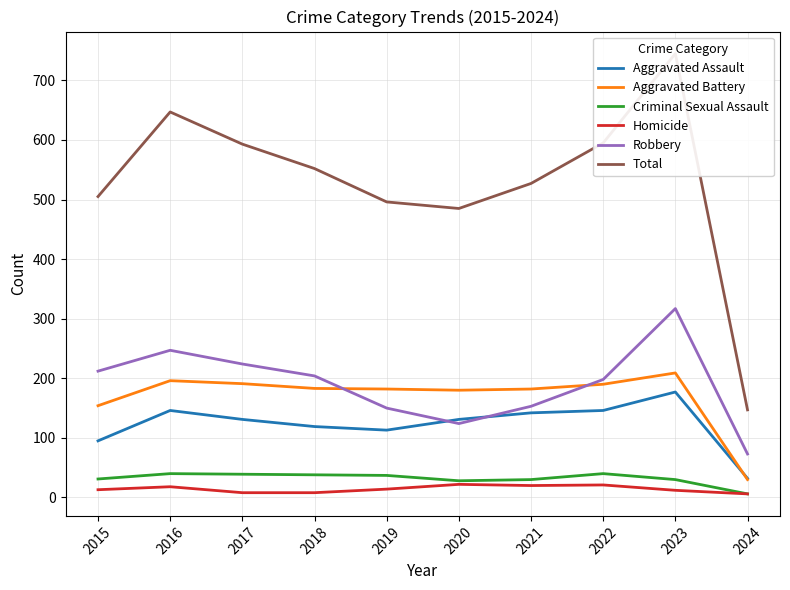

Where is Aggravated Battery nearest to the value 119?

2015